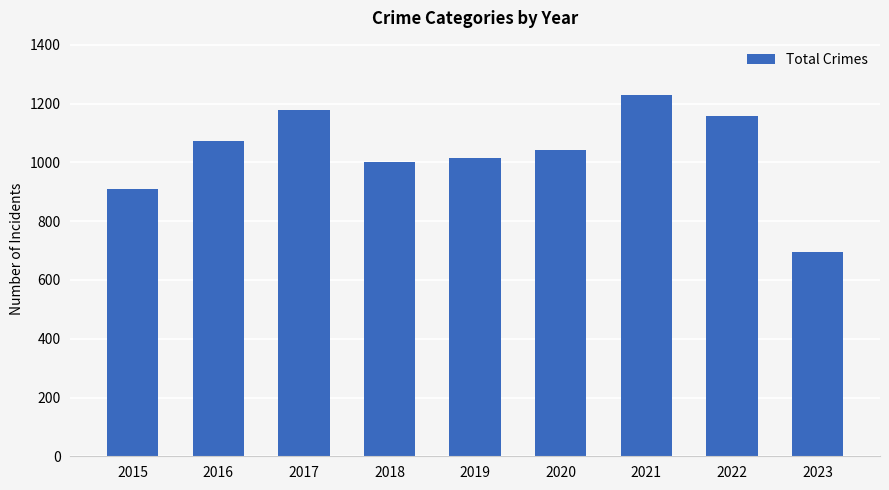

What is the ratio of the value at 2018 to the value at 2016?

0.9